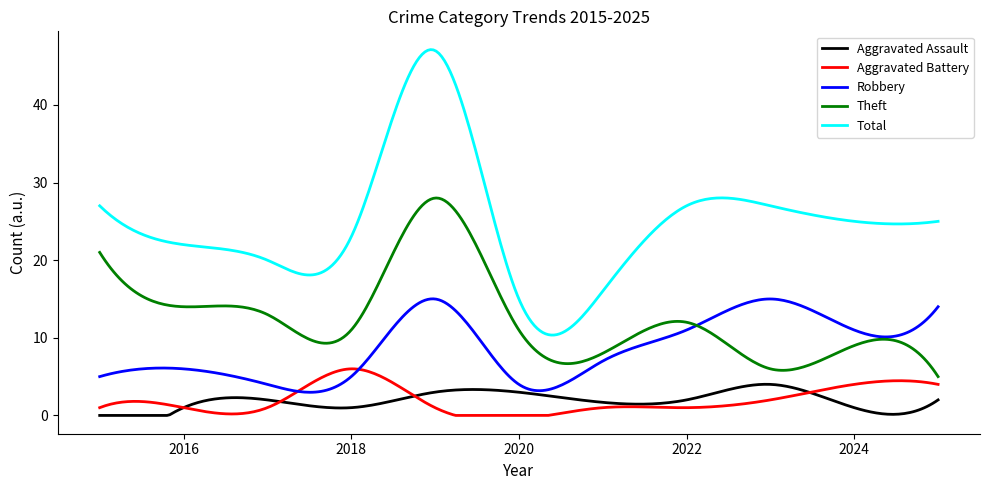

Which series has the largest total across all categories?

Total